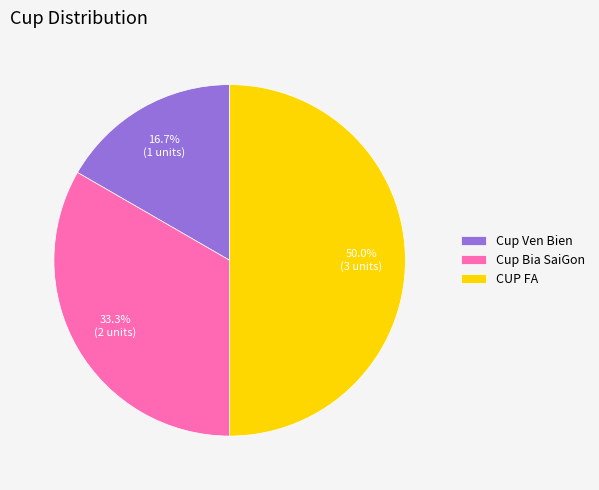

Is it true that Cup Bia SaiGon is 44% of the pie?

False